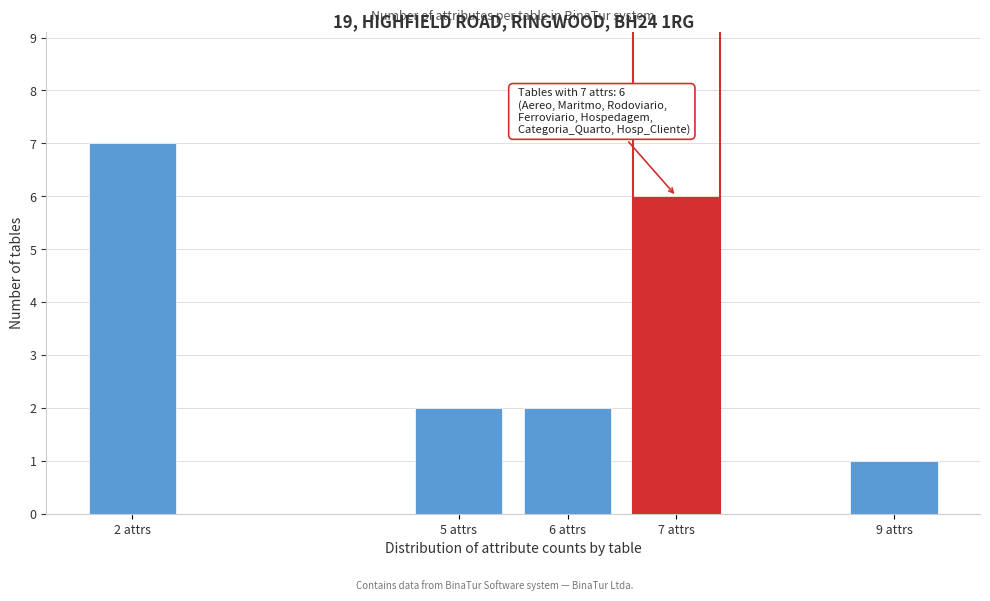

Reading left to right, transcribe all the data shown in this chart.

7	2	2	6	1